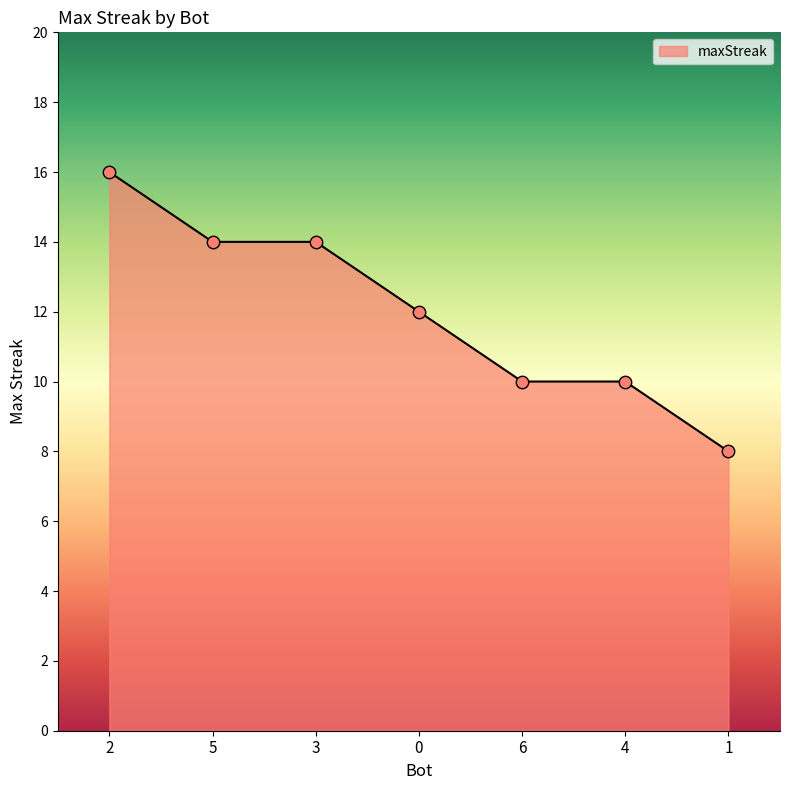

What is the ratio of the value at 4 to the value at 2?

0.6